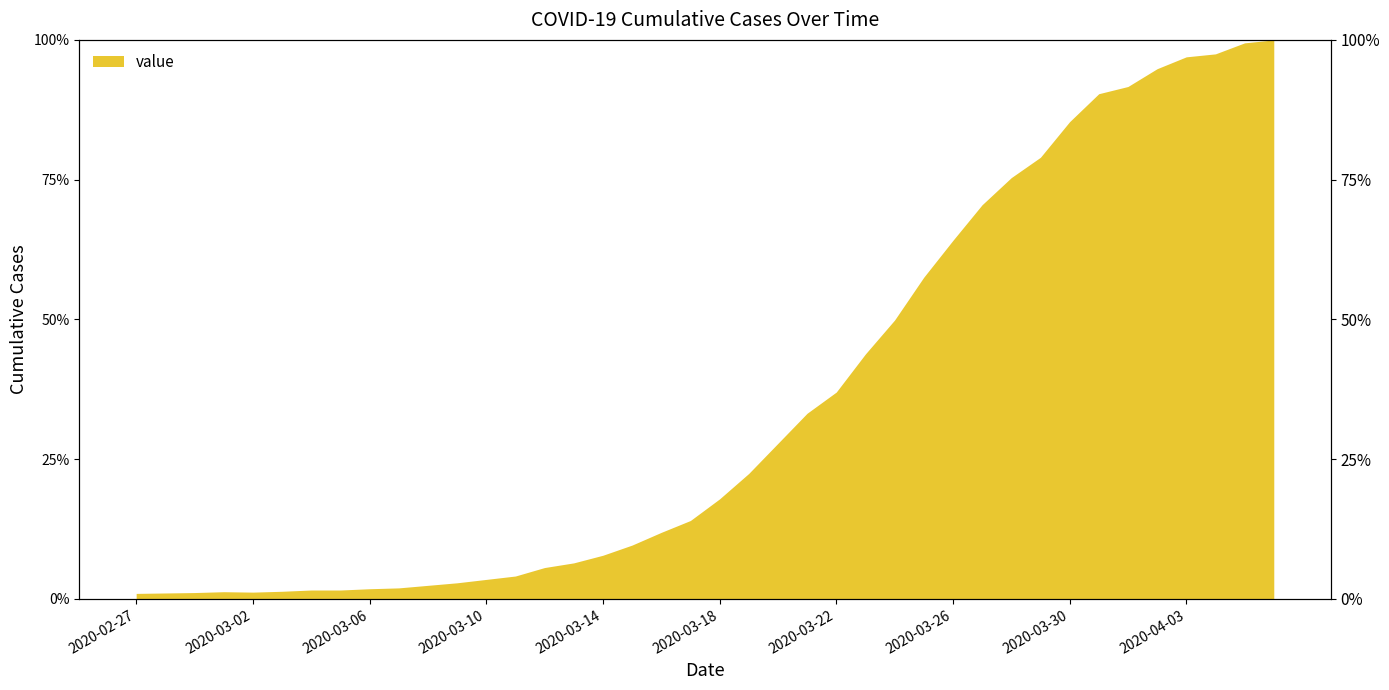

Reading left to right, what are all the values shown in this chart?

2020-02-27=0.0	2020-02-28=0.0	2020-02-29=0.0	2020-03-01=0.0	2020-03-02=0.0	2020-03-03=0.0	2020-03-04=0.0	2020-03-05=0.0	2020-03-06=0.0	2020-03-07=0.0	2020-03-08=0.0	2020-03-09=0.0	2020-03-10=0.0	2020-03-11=0.0	2020-03-12=0.1	2020-03-13=0.1	2020-03-14=0.1	2020-03-15=0.1	2020-03-16=0.1	2020-03-17=0.1	2020-03-18=0.2	2020-03-19=0.2	2020-03-20=0.3	2020-03-21=0.3	2020-03-22=0.4	2020-03-23=0.4	2020-03-24=0.5	2020-03-25=0.6	2020-03-26=0.6	2020-03-27=0.7	2020-03-28=0.8	2020-03-29=0.8	2020-03-30=0.9	2020-03-31=0.9	2020-04-01=0.9	2020-04-02=0.9	2020-04-03=1.0	2020-04-04=1.0	2020-04-05=1.0	2020-04-06=1.0